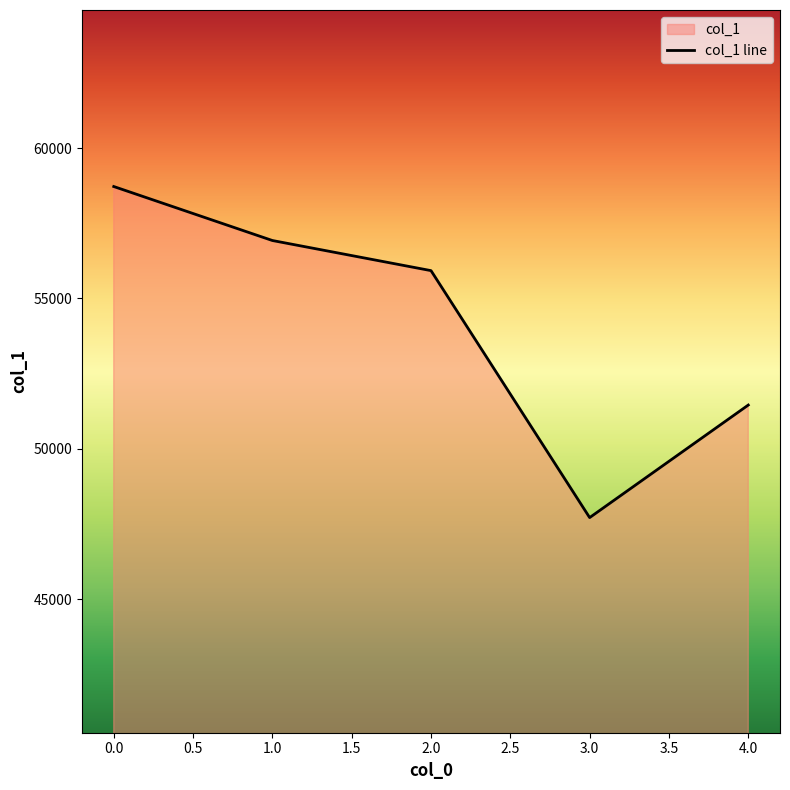

What is the change in value from 1.0 to 2.0?

-1002